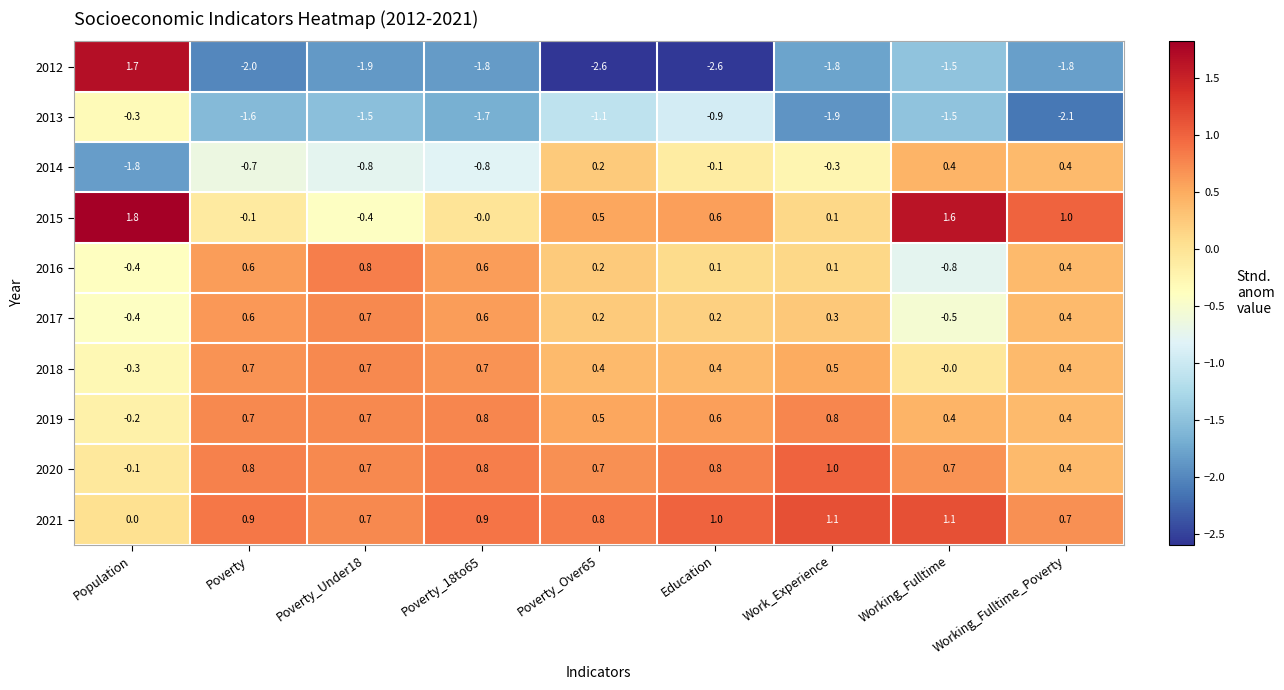

Which series has the widest spread of values?

2012